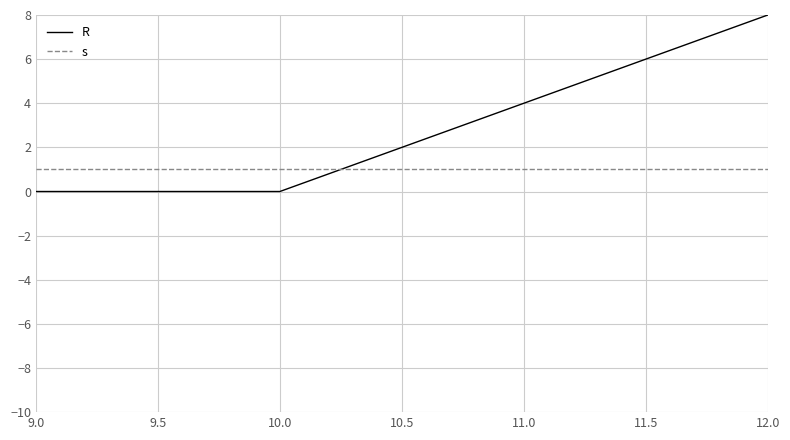

How many series are shown in this chart?

2